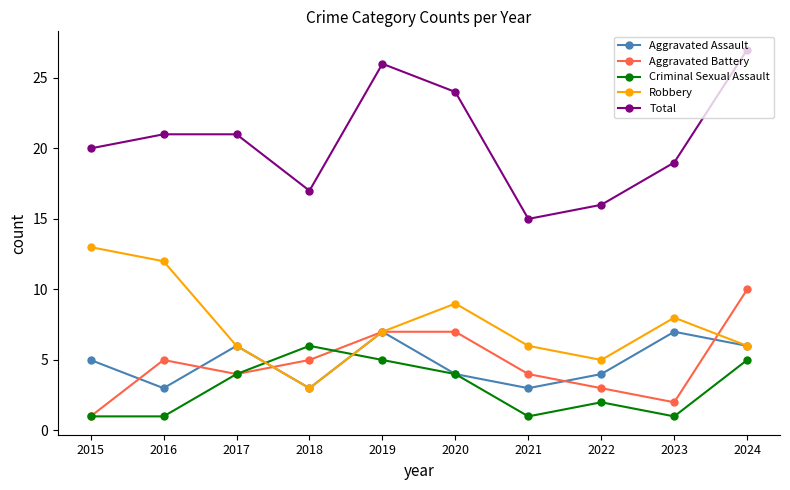

The Aggravated Assault series shows 7 at 2019. True or false?

True